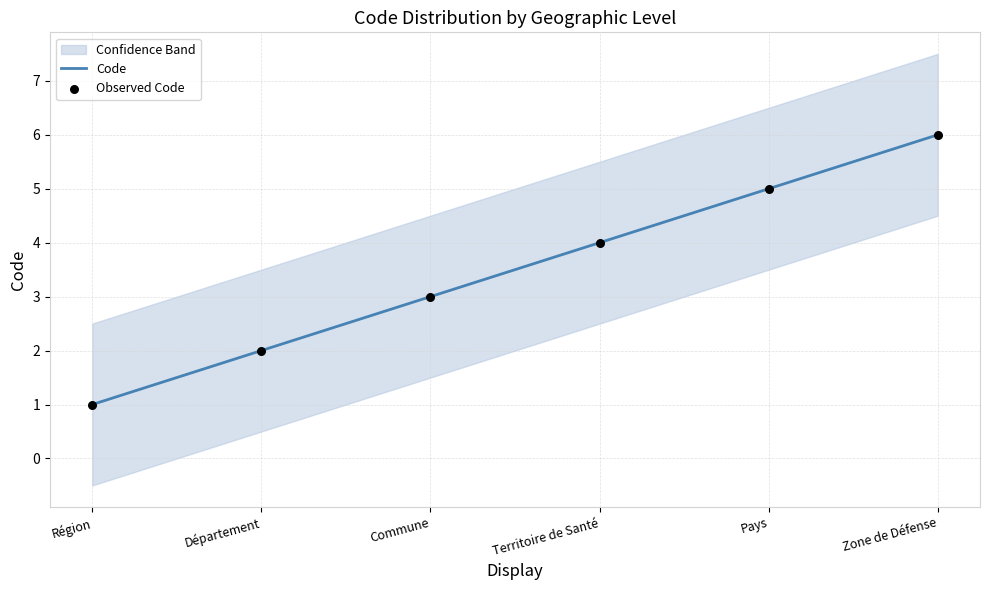

Which series has the largest total across all categories?

Code